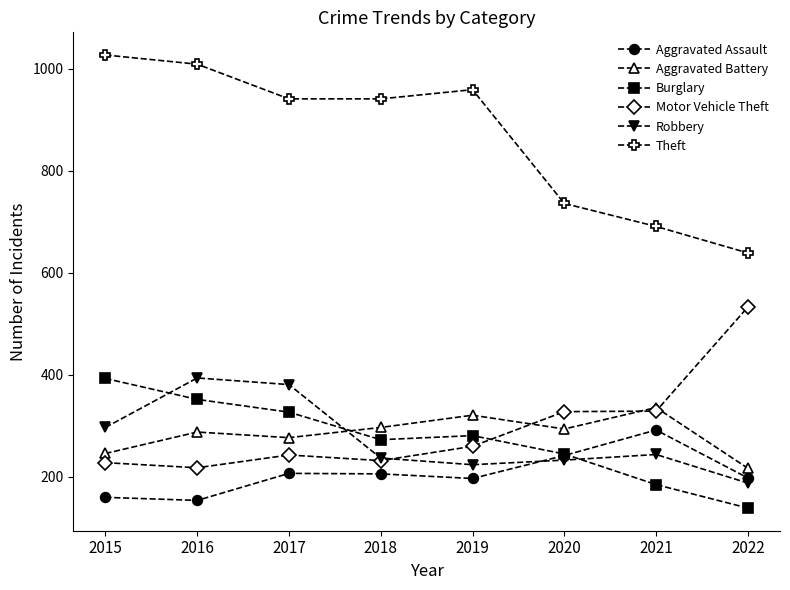

Is it true that Motor Vehicle Theft equals 862 at 2022?

False